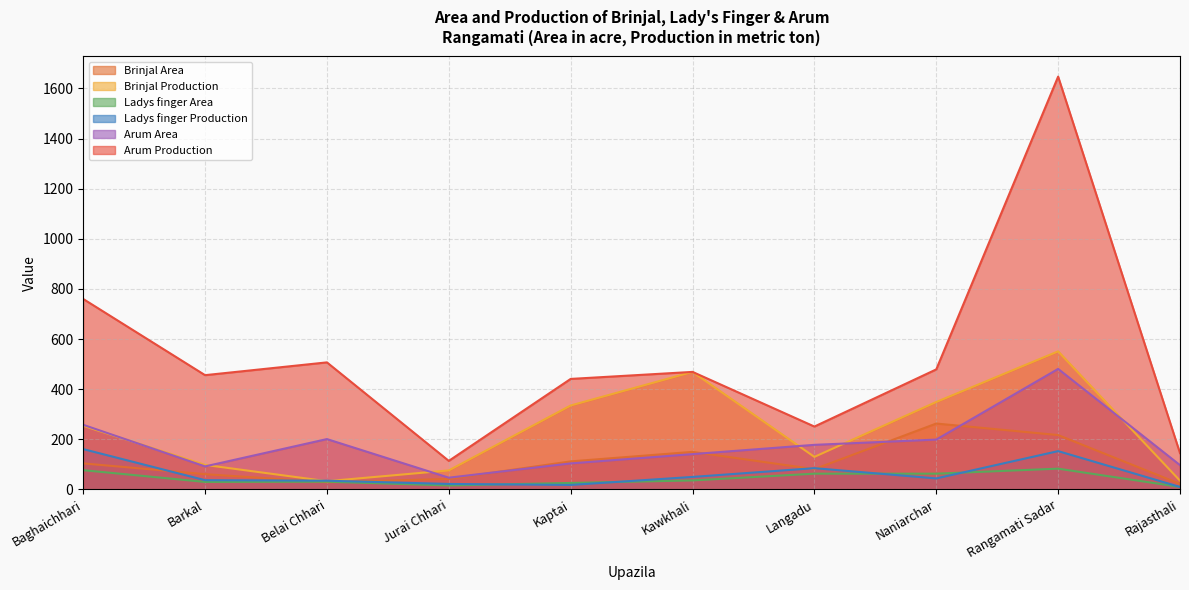

At how many categories does at least one series exceed 1606?

1